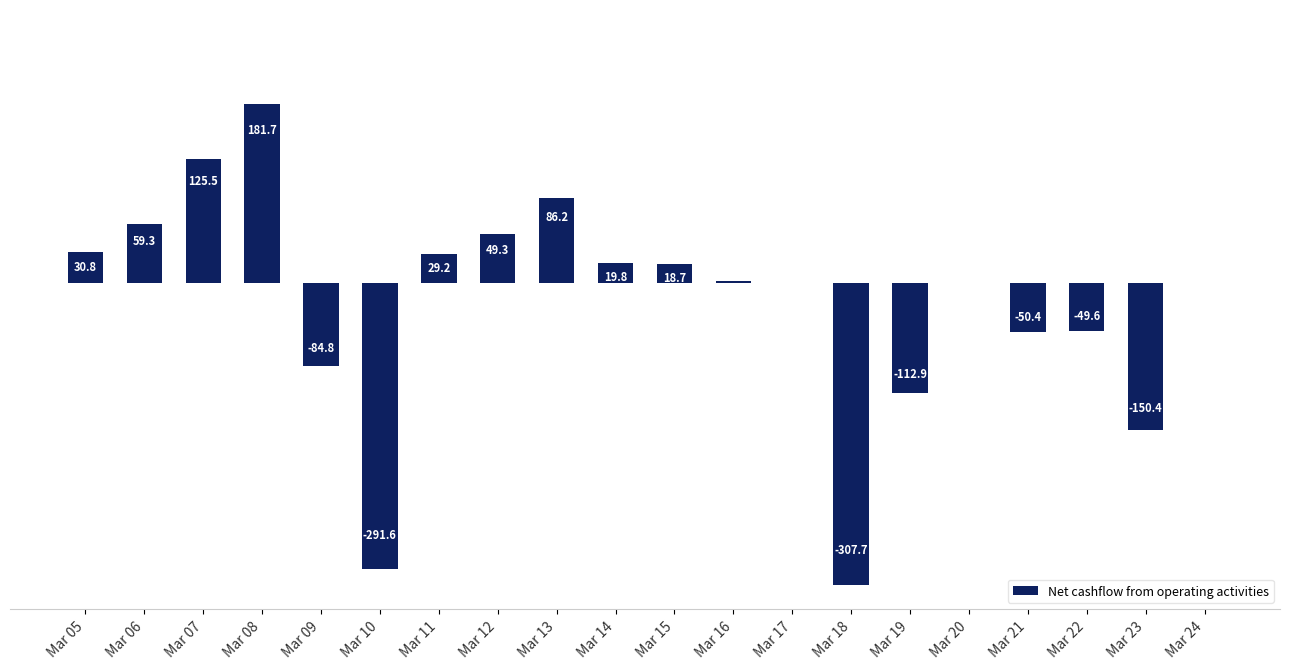

Which label corresponds to the largest value in the chart?

Mar 08